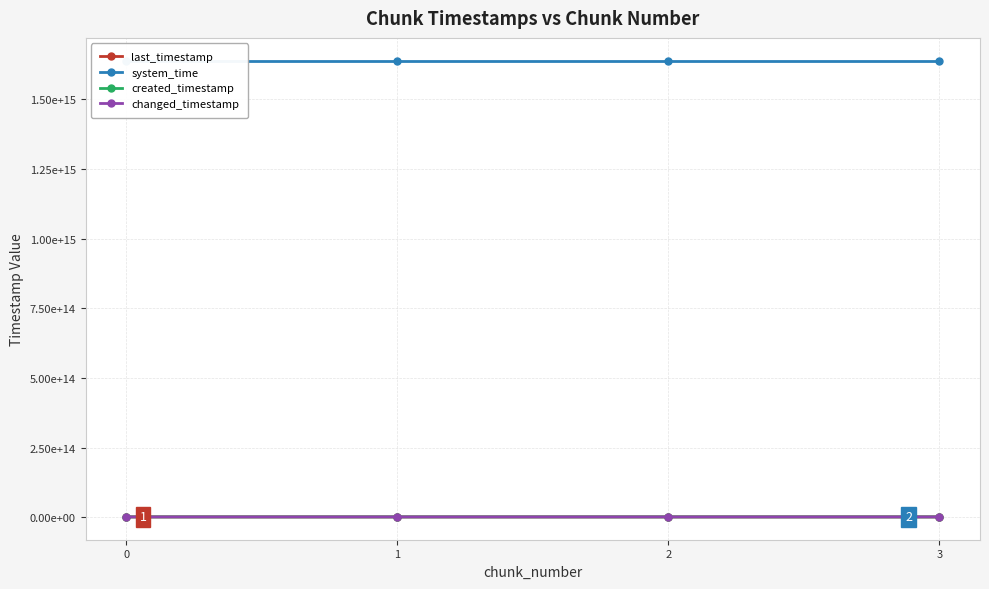

What are all the series names shown in the legend?

last_timestamp, system_time, created_timestamp, changed_timestamp